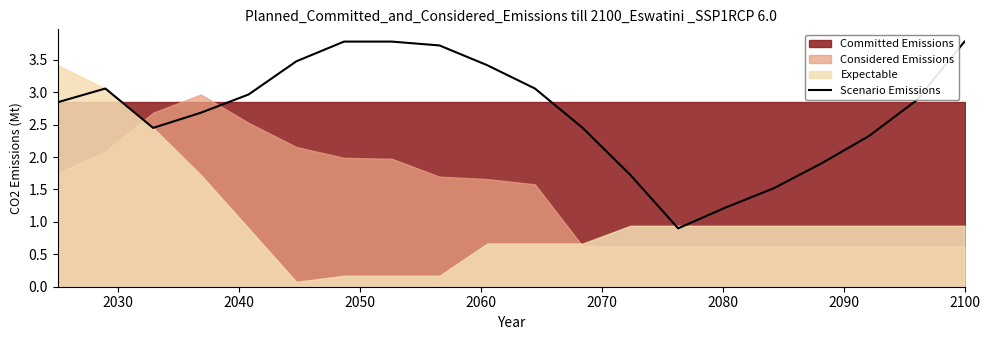

What is the lowest value of the Scenario Emissions series?

0.9